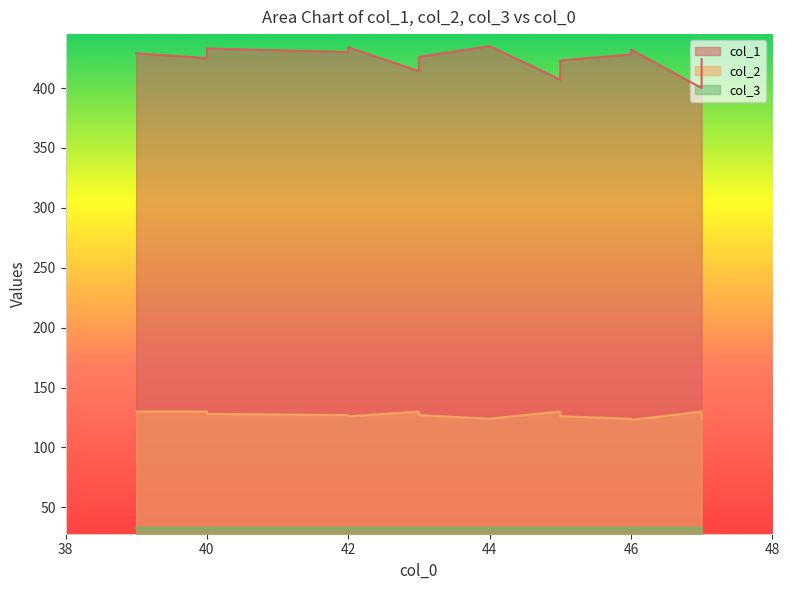

True or false: col_2 and col_1 intersect in this chart.

False